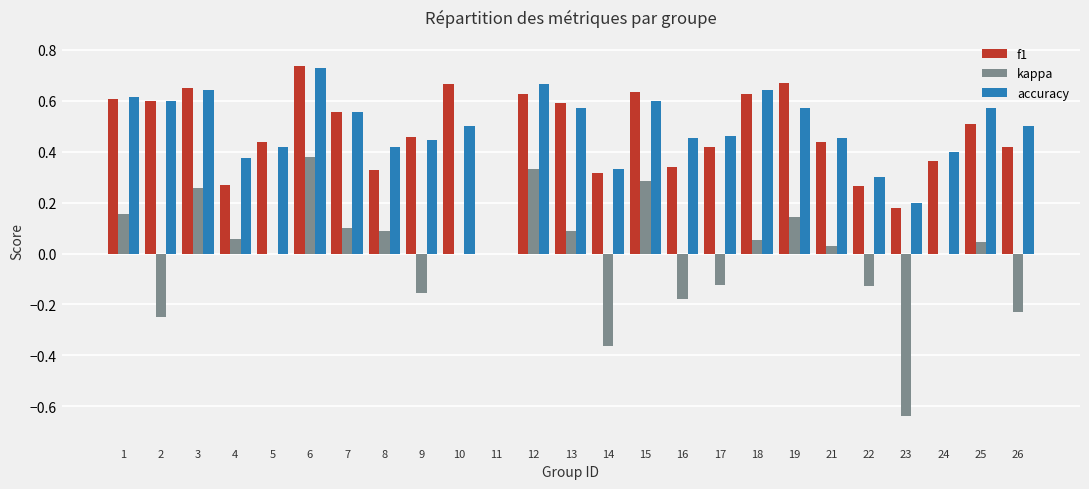

Is the value of kappa at 23 greater than the value of accuracy at 15?

No